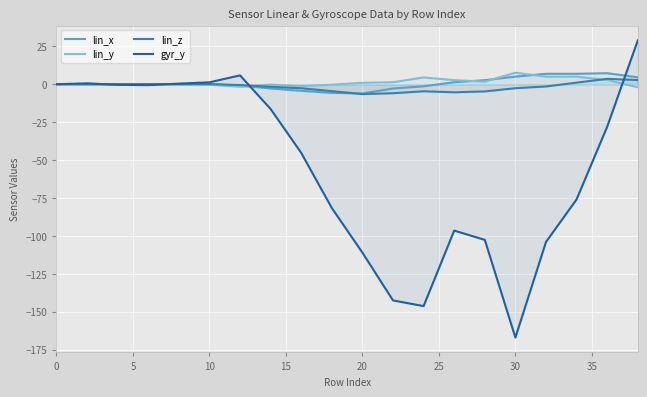

Which series has the widest spread of values?

gyr_y